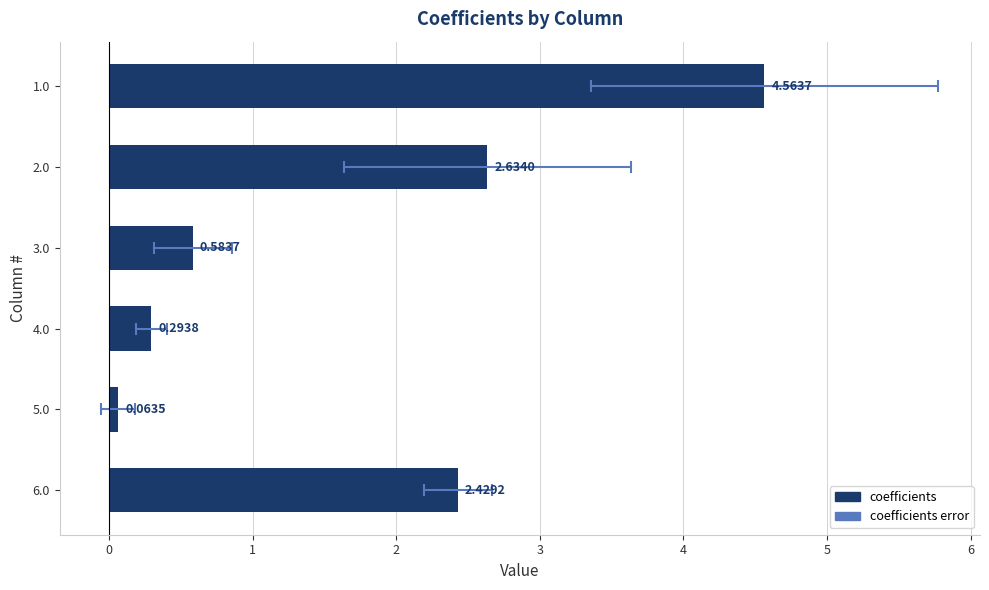

What is the minimum value shown in the chart?

0.1